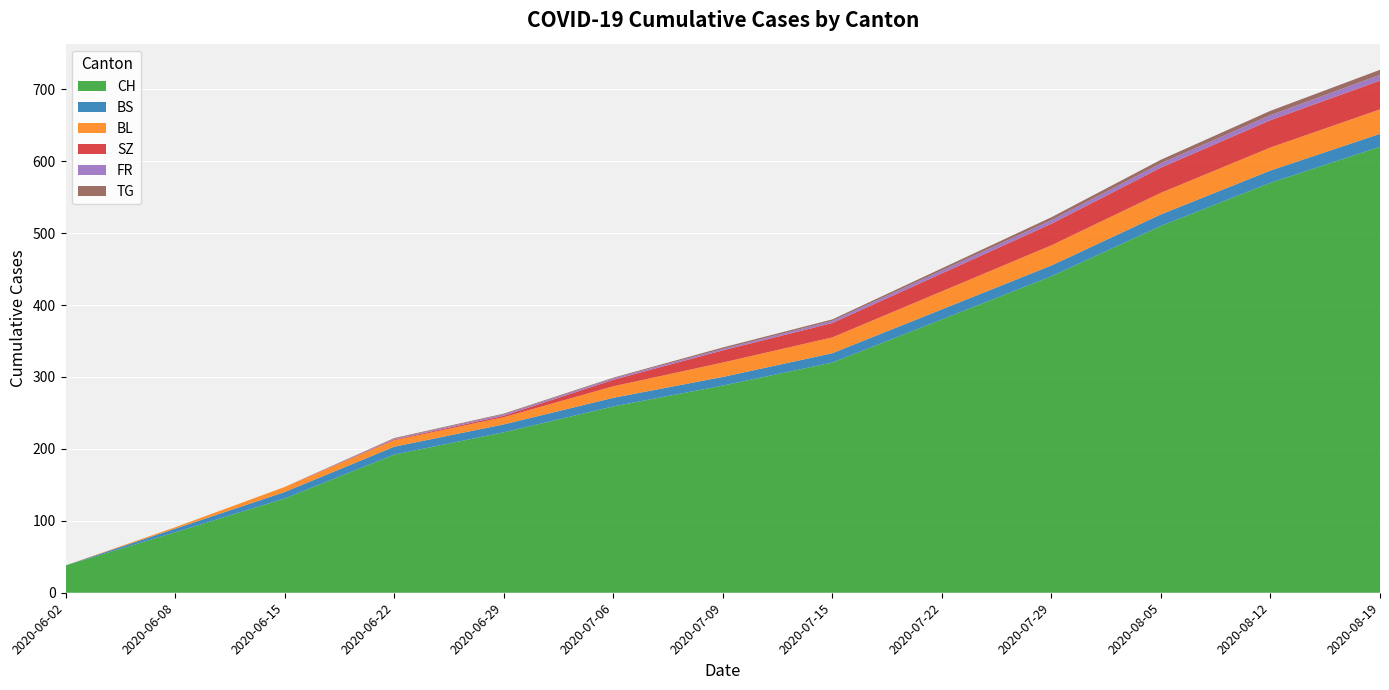

Reading left to right, list all the values displayed in this chart.

CH: 2020-06-02=38	2020-06-08=84	2020-06-15=131	2020-06-22=192	2020-06-29=223	2020-07-06=259	2020-07-09=288	2020-07-15=320	2020-07-22=380	2020-07-29=440	2020-08-05=510	2020-08-12=570	2020-08-19=620
BS: 2020-06-02=0	2020-06-08=5	2020-06-15=9	2020-06-22=11	2020-06-29=11	2020-07-06=12	2020-07-09=12	2020-07-15=13	2020-07-22=14	2020-07-29=15	2020-08-05=16	2020-08-12=17	2020-08-19=18
BL: 2020-06-02=0	2020-06-08=2	2020-06-15=7	2020-06-22=9	2020-06-29=10	2020-07-06=16	2020-07-09=20	2020-07-15=22	2020-07-22=25	2020-07-29=28	2020-08-05=30	2020-08-12=32	2020-08-19=34
SZ: 2020-06-02=0	2020-06-08=0	2020-06-15=0	2020-06-22=1	2020-06-29=2	2020-07-06=9	2020-07-09=17	2020-07-15=20	2020-07-22=25	2020-07-29=30	2020-08-05=35	2020-08-12=38	2020-08-19=40
FR: 2020-06-02=0	2020-06-08=0	2020-06-15=0	2020-06-22=1	2020-06-29=2	2020-07-06=2	2020-07-09=2	2020-07-15=3	2020-07-22=4	2020-07-29=5	2020-08-05=6	2020-08-12=7	2020-08-19=8
TG: 2020-06-02=0	2020-06-08=0	2020-06-15=0	2020-06-22=1	2020-06-29=1	2020-07-06=1	2020-07-09=2	2020-07-15=2	2020-07-22=3	2020-07-29=4	2020-08-05=5	2020-08-12=6	2020-08-19=7